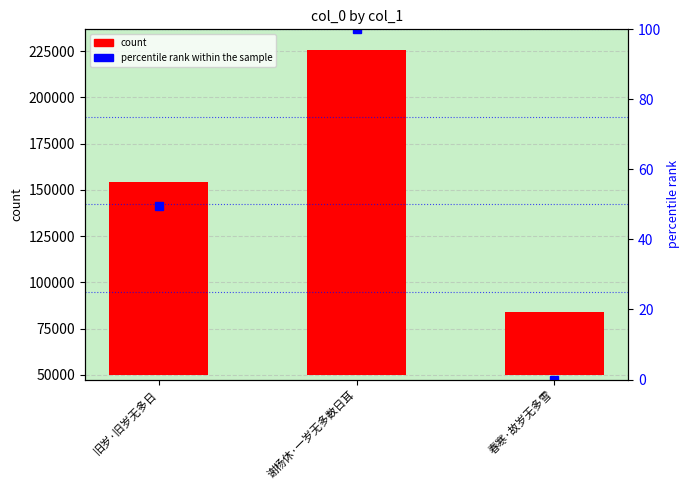

Rank the categories by col_0 value from highest to lowest.

谢杨休·一岁无多数日耳, 旧岁·旧岁无多日, 春寒·故岁无多雪